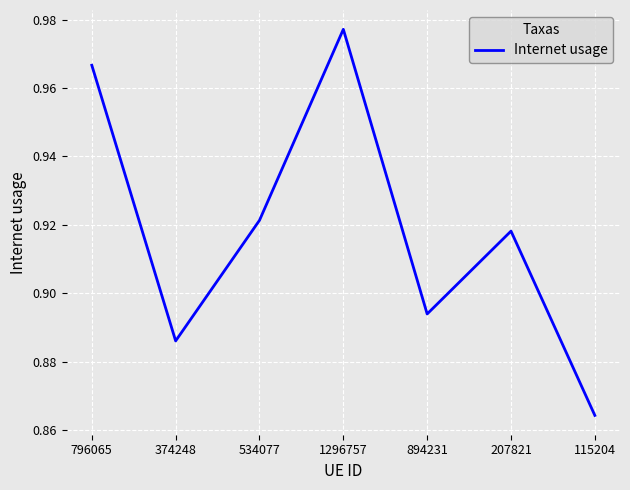

How many values are between 0 and 1?

7